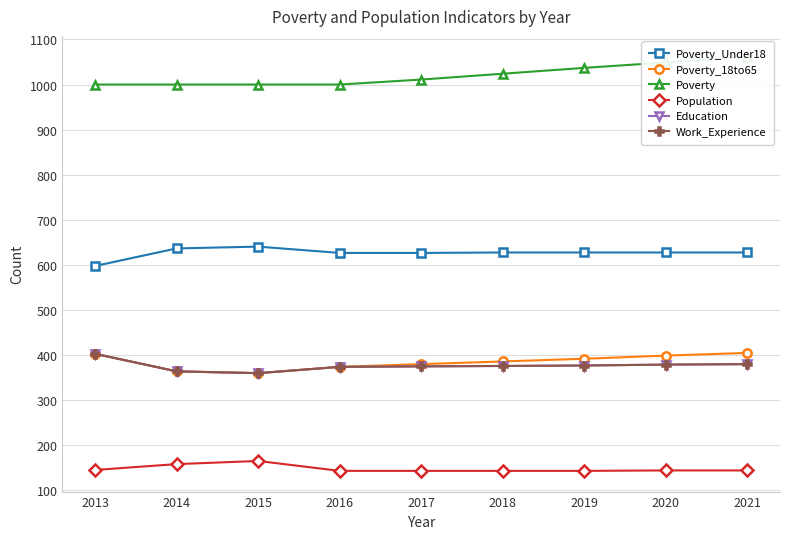

What is the difference between the highest and lowest values at 2017?

869